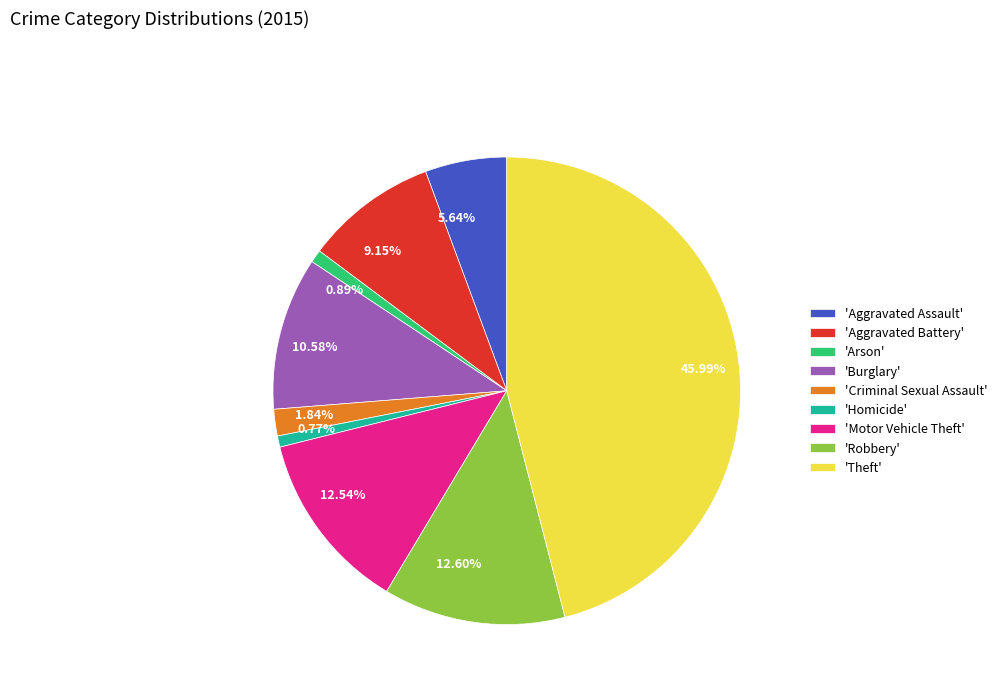

Does 1.84% account for over 50% of the chart?

No